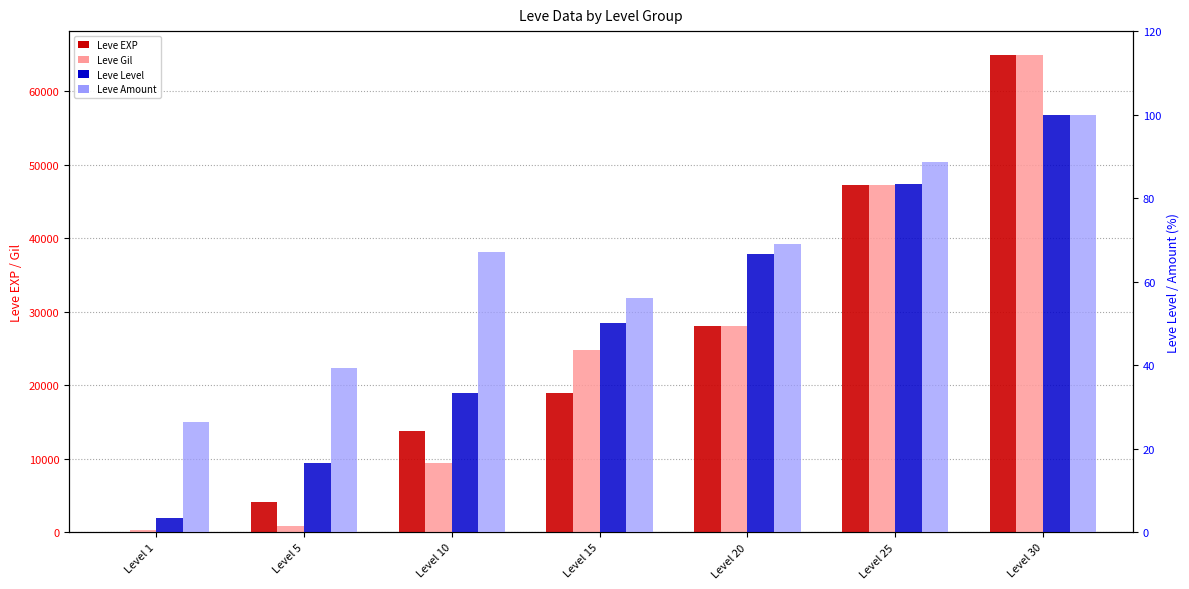

Is the value of Leve Amount at Level 20 greater than the value of Leve Gil at Level 15?

No